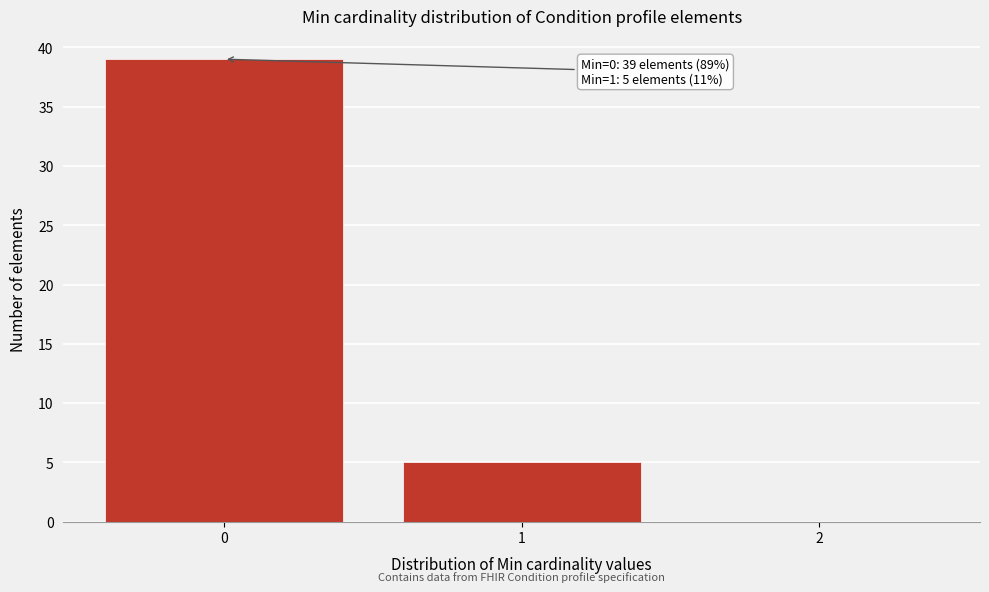

Over which range of the x-axis is the bar tallest?

-0.5 to 0.5